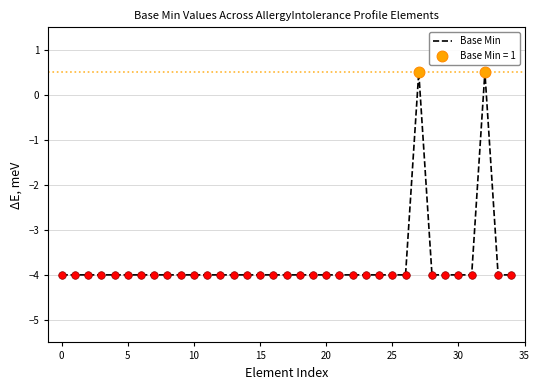

What is the maximum value shown in the chart?

0.5